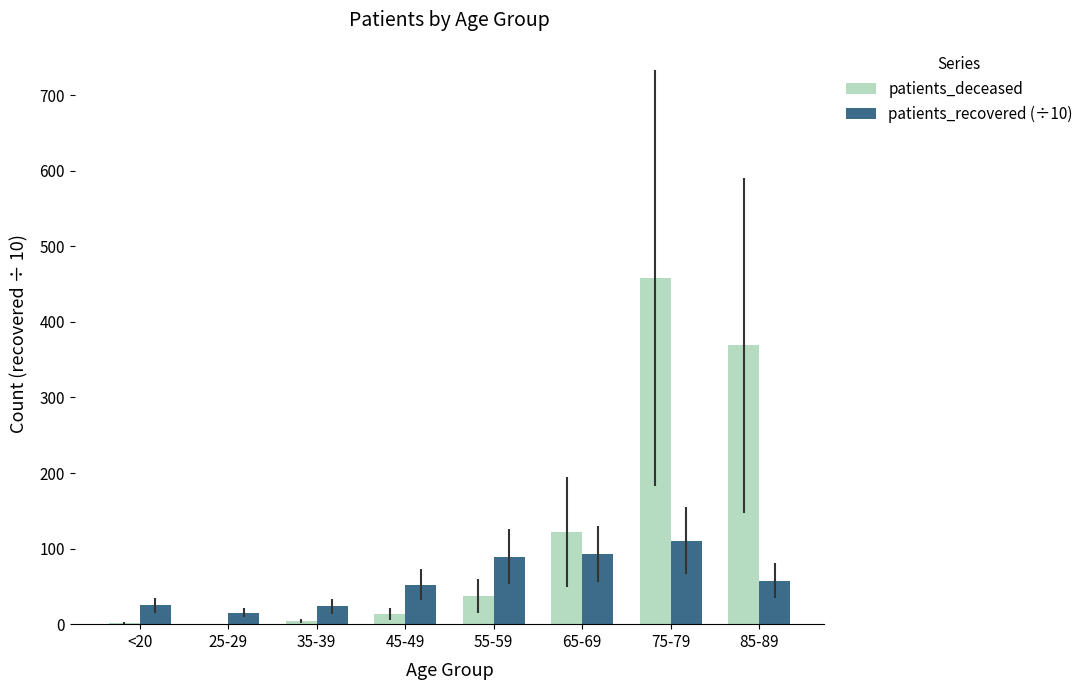

How many data points in patients_recovered (÷10) are above 57?

4